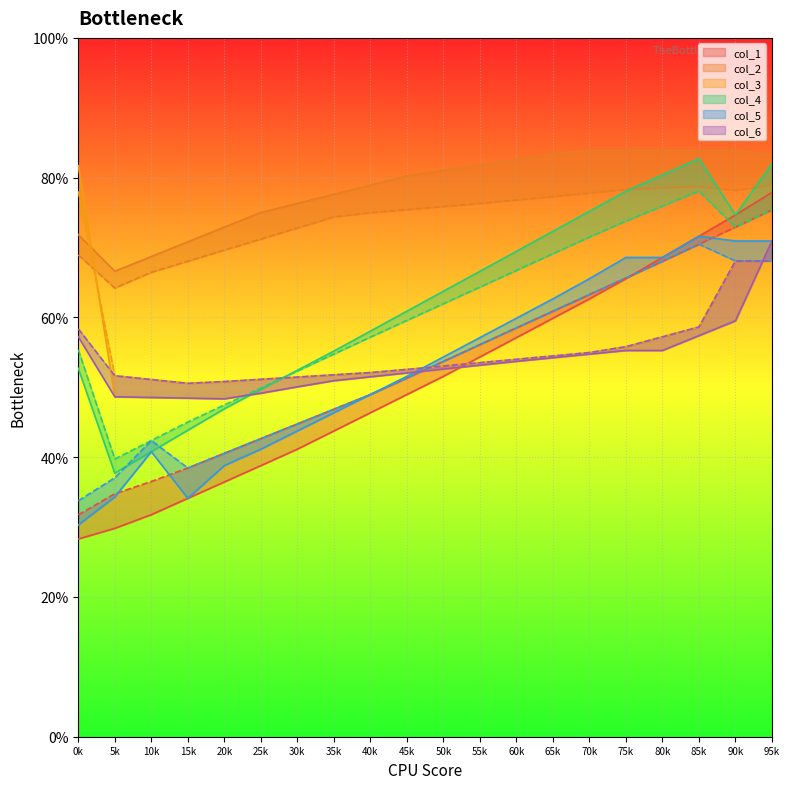

True or false: col_1 and col_2 cross at least once.

False